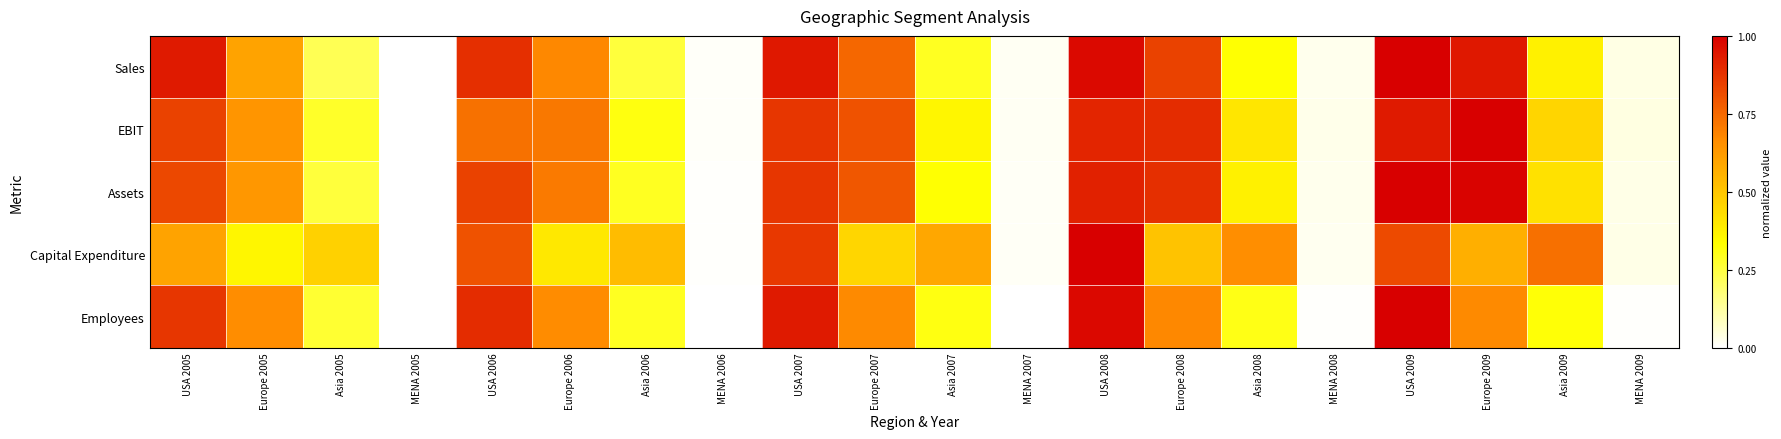

Reading left to right, extract all data points from this chart.

Sales: USA 2005=0.9	Europe 2005=0.6	Asia 2005=0.2	MENA 2005=0.0	USA 2006=0.9	Europe 2006=0.7	Asia 2006=0.3	MENA 2006=0.0	USA 2007=0.9	Europe 2007=0.8	Asia 2007=0.3	MENA 2007=0.0	USA 2008=1.0	Europe 2008=0.8	Asia 2008=0.3	MENA 2008=0.0	USA 2009=1.0	Europe 2009=0.9	Asia 2009=0.4	MENA 2009=0.0
EBIT: USA 2005=0.8	Europe 2005=0.6	Asia 2005=0.3	MENA 2005=0.0	USA 2006=0.7	Europe 2006=0.7	Asia 2006=0.3	MENA 2006=0.0	USA 2007=0.9	Europe 2007=0.8	Asia 2007=0.4	MENA 2007=0.0	USA 2008=0.9	Europe 2008=0.9	Asia 2008=0.4	MENA 2008=0.0	USA 2009=0.9	Europe 2009=1.0	Asia 2009=0.5	MENA 2009=0.0
Assets: USA 2005=0.8	Europe 2005=0.6	Asia 2005=0.3	MENA 2005=0.0	USA 2006=0.8	Europe 2006=0.7	Asia 2006=0.3	MENA 2006=0.0	USA 2007=0.9	Europe 2007=0.8	Asia 2007=0.3	MENA 2007=0.0	USA 2008=0.9	Europe 2008=0.9	Asia 2008=0.4	MENA 2008=0.0	USA 2009=1.0	Europe 2009=1.0	Asia 2009=0.4	MENA 2009=0.0
Capital Expenditure: USA 2005=0.6	Europe 2005=0.4	Asia 2005=0.5	MENA 2005=0.0	USA 2006=0.8	Europe 2006=0.4	Asia 2006=0.5	MENA 2006=0.0	USA 2007=0.9	Europe 2007=0.5	Asia 2007=0.6	MENA 2007=0.0	USA 2008=1.0	Europe 2008=0.5	Asia 2008=0.7	MENA 2008=0.0	USA 2009=0.8	Europe 2009=0.6	Asia 2009=0.7	MENA 2009=0.0
Employees: USA 2005=0.9	Europe 2005=0.7	Asia 2005=0.3	MENA 2005=0.0	USA 2006=0.9	Europe 2006=0.7	Asia 2006=0.3	MENA 2006=0.0	USA 2007=0.9	Europe 2007=0.7	Asia 2007=0.3	MENA 2007=0.0	USA 2008=1.0	Europe 2008=0.7	Asia 2008=0.3	MENA 2008=0.0	USA 2009=1.0	Europe 2009=0.7	Asia 2009=0.3	MENA 2009=0.0